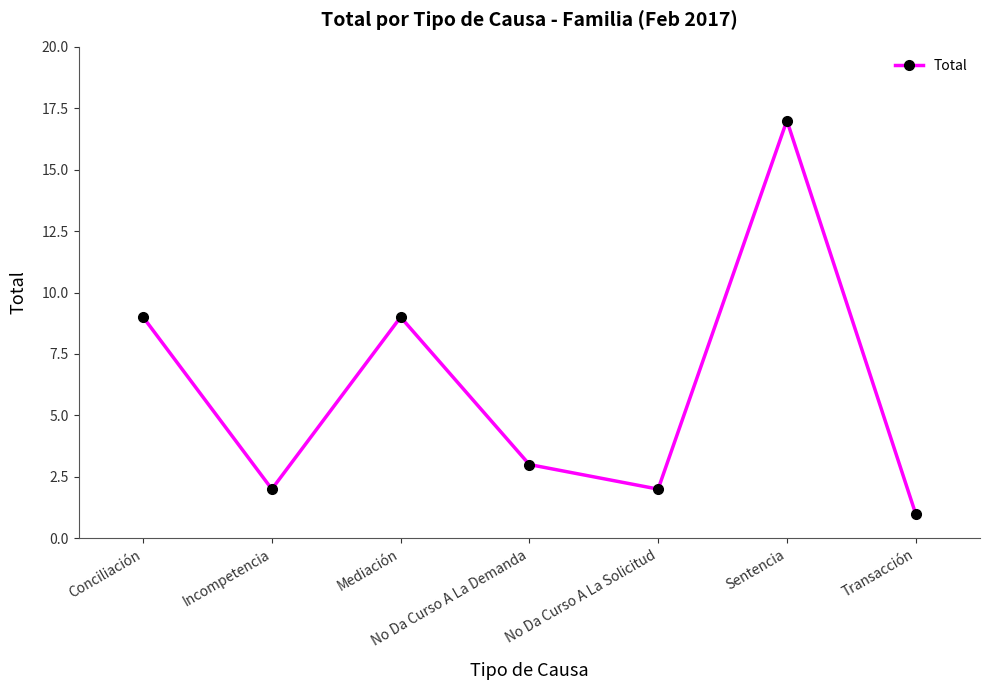

Is it true that the value at Sentencia is 17?

True